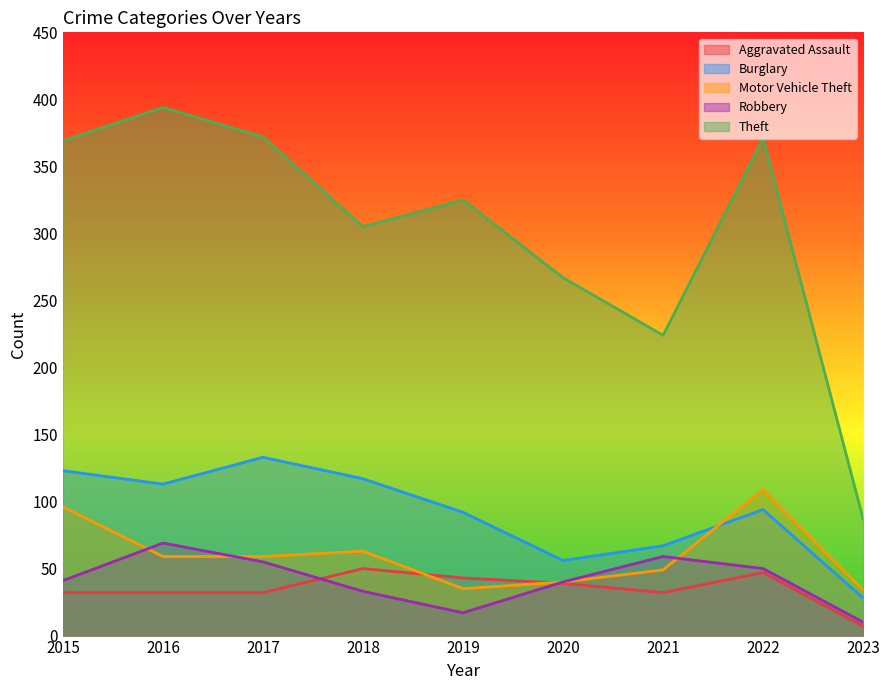

True or false: Burglary and Aggravated Assault cross at least once.

False